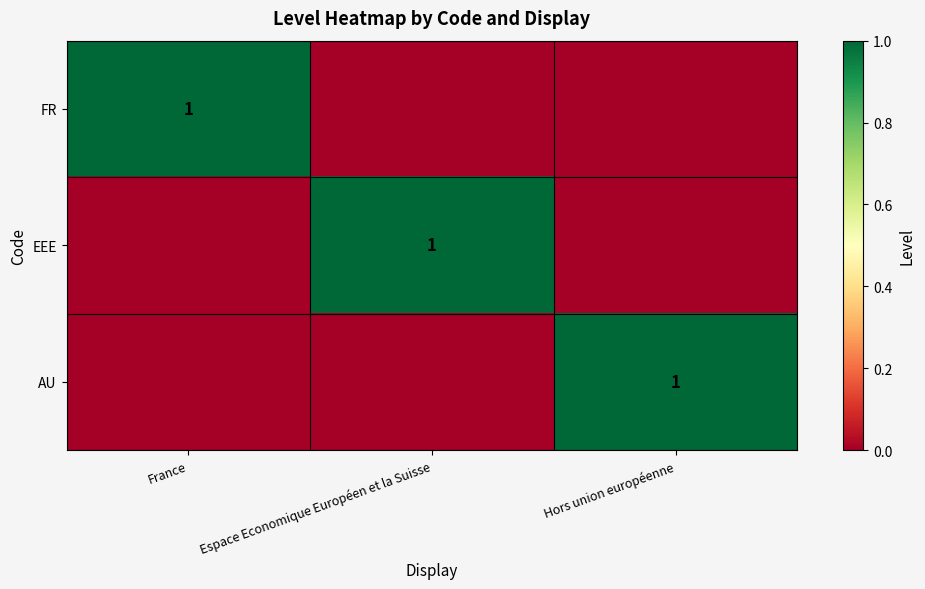

At how many categories does at least one series exceed 0?

3